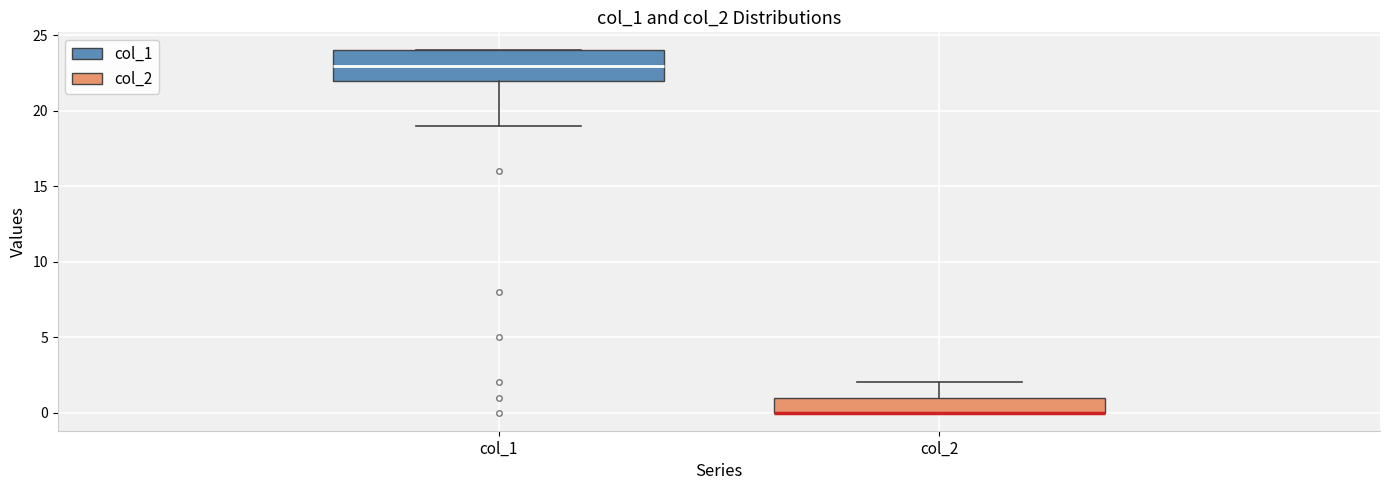

Where is the lower edge of the box for col_2 on the y-axis? The values are not printed on the chart, so give them approximately, as read against the axis.

0